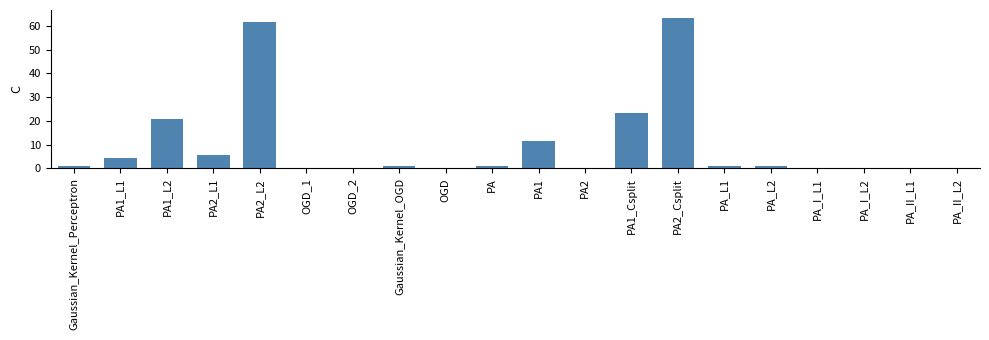

Where is the data nearest to the value 31?

PA1_Csplit